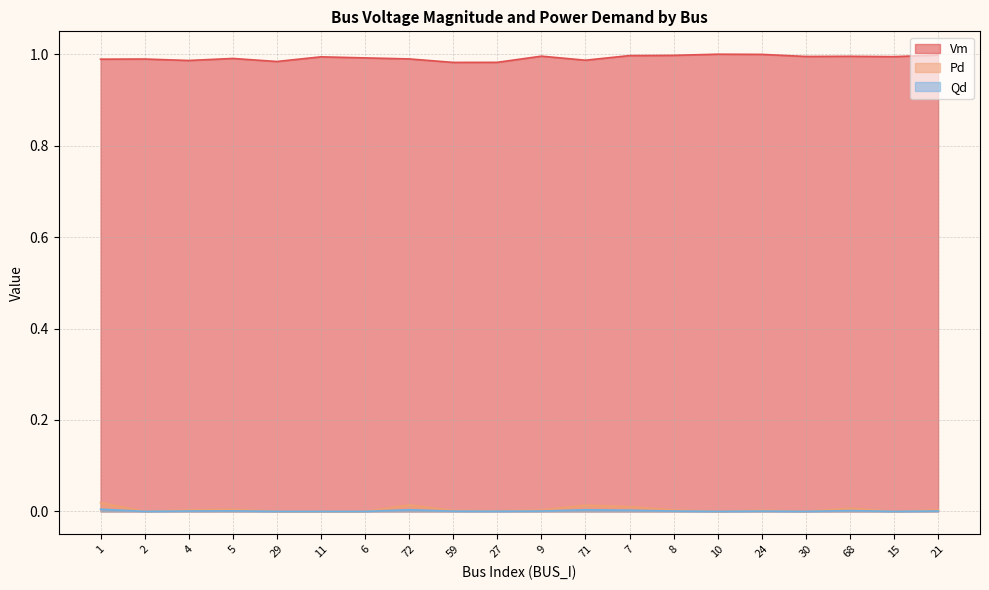

In Vm, how many points are higher than both neighbors (excluding endpoints)?

6